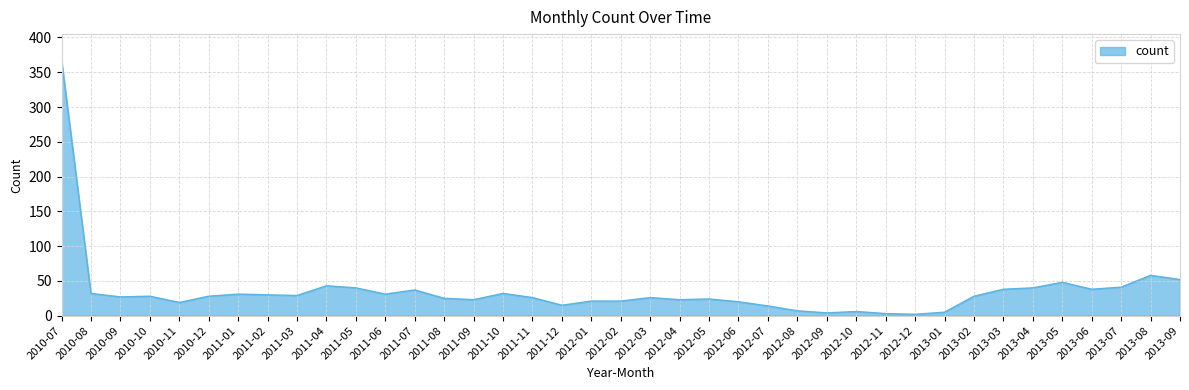

What is the change in value from 2010-08 to 2013-08?

+26